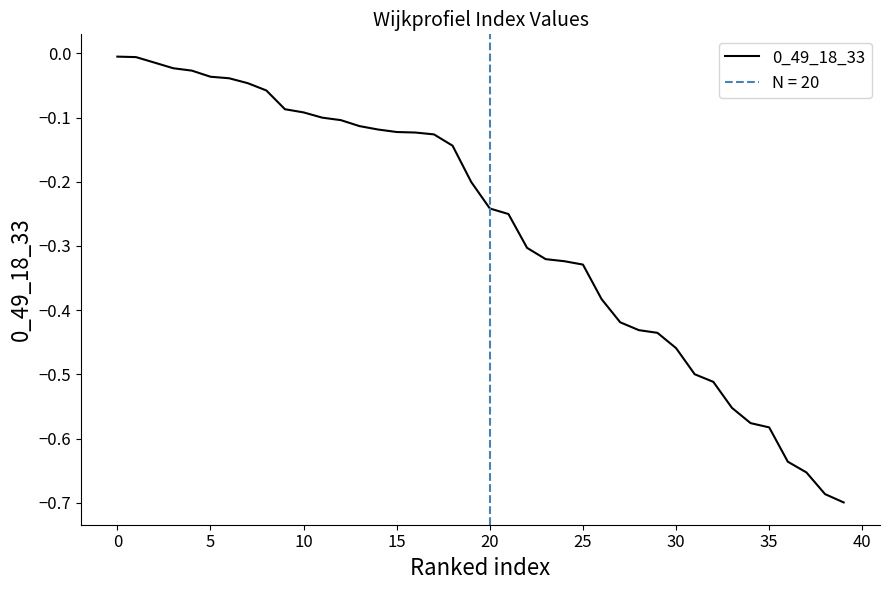

Does the chart display data point markers on the line(s)?

No